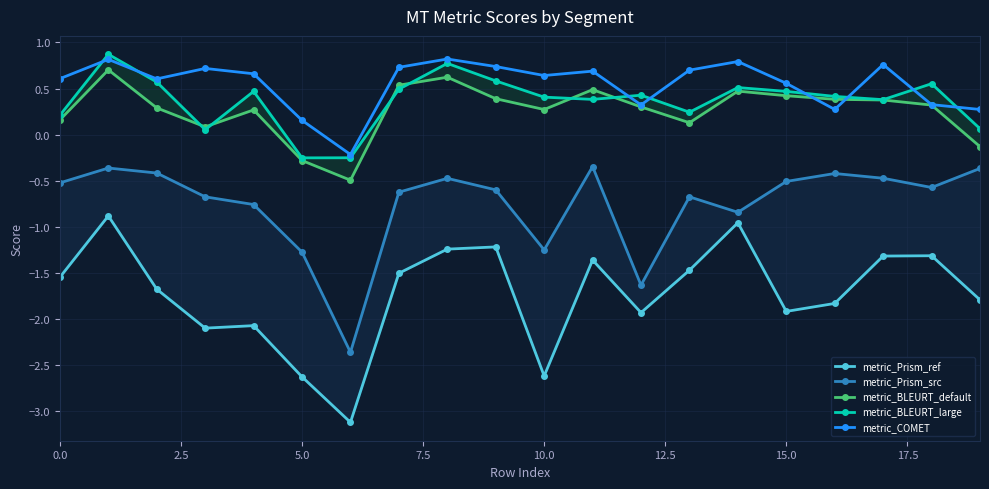

Which series has the largest range (max minus min)?

metric_Prism_ref